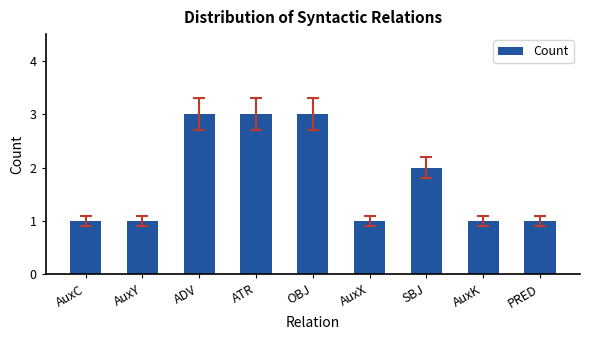

What is the change in value from AuxX to SBJ?

+1